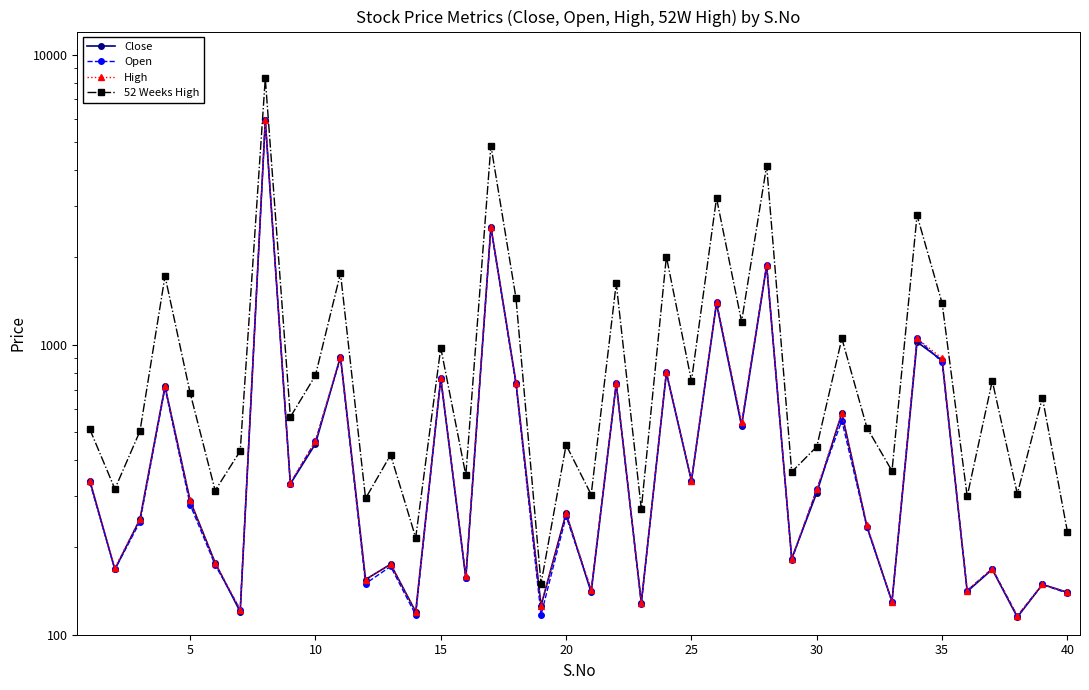

Which series has the largest total across all categories?

52 Weeks High